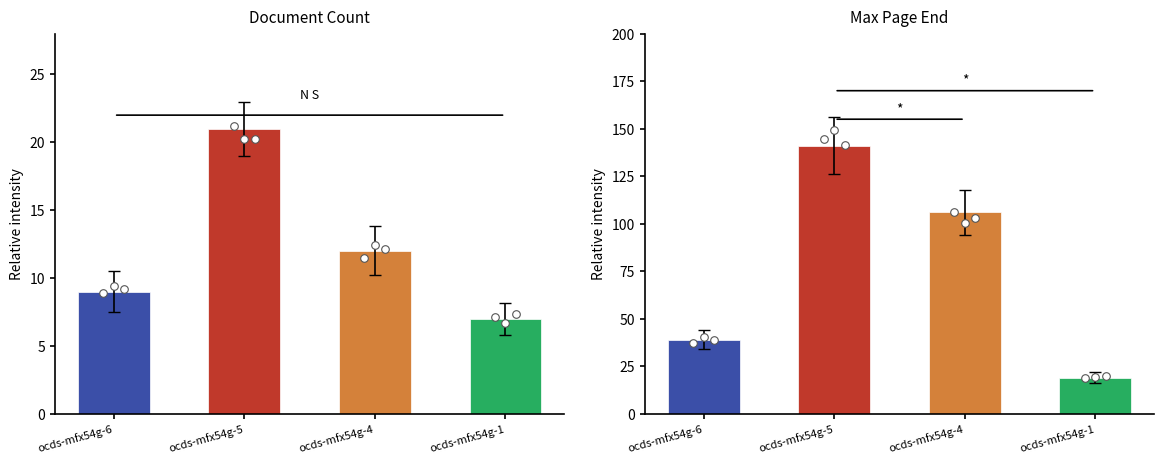

Is the value of Document Count at ocds-mfx54g-6 greater than the value of Max Page End at ocds-mfx54g-5?

No